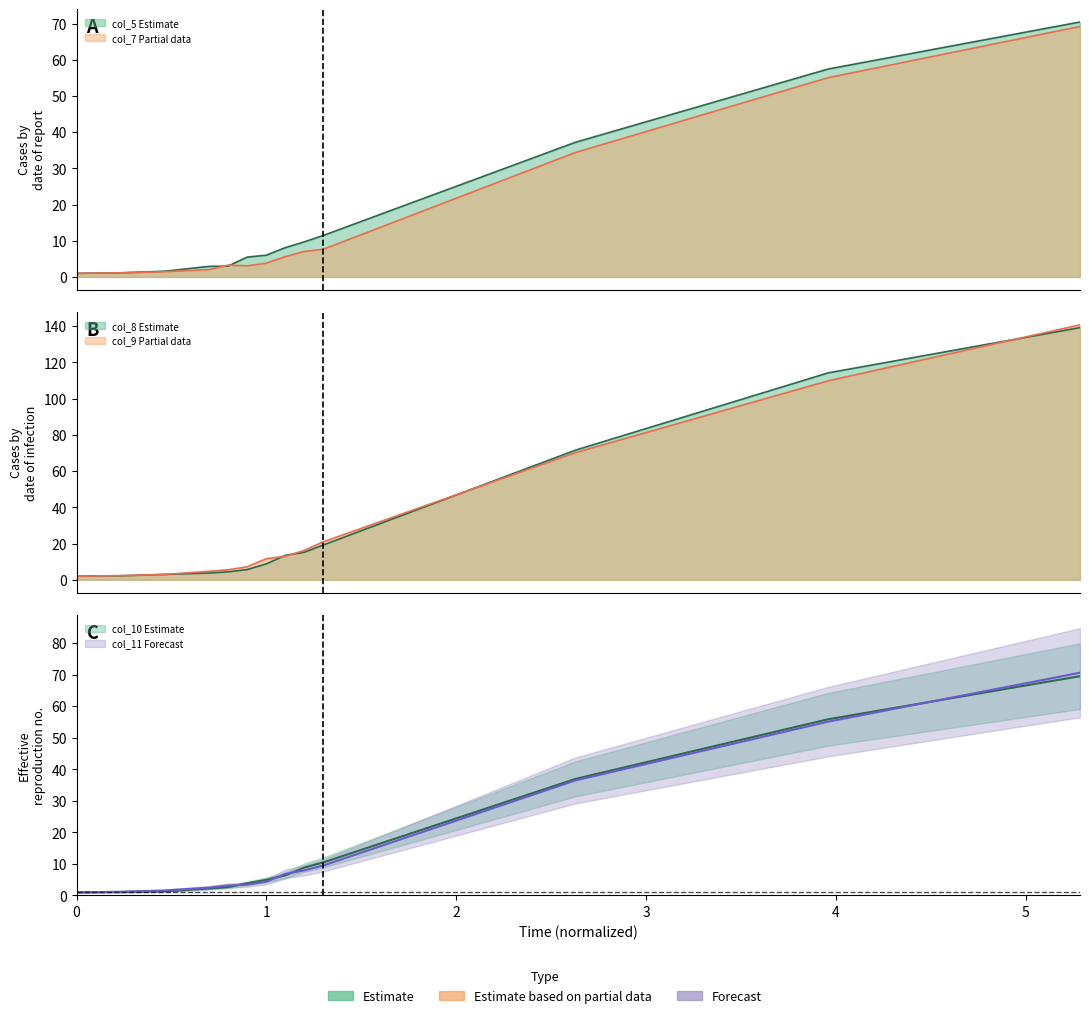

What is the spread (max minus min) of values at 0.0?

1.0